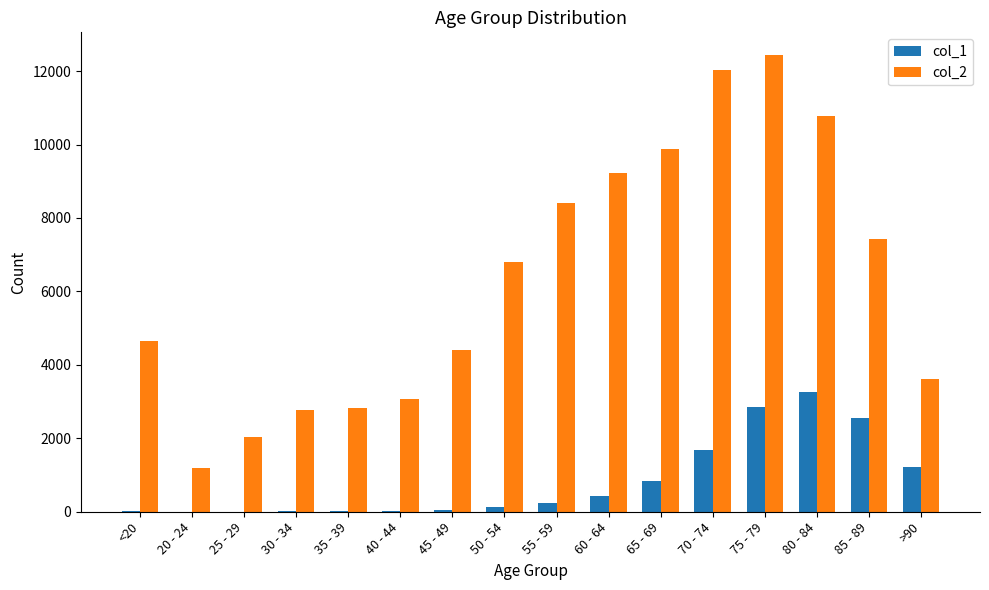

At which category does the chart reach its peak across all series?

75 - 79